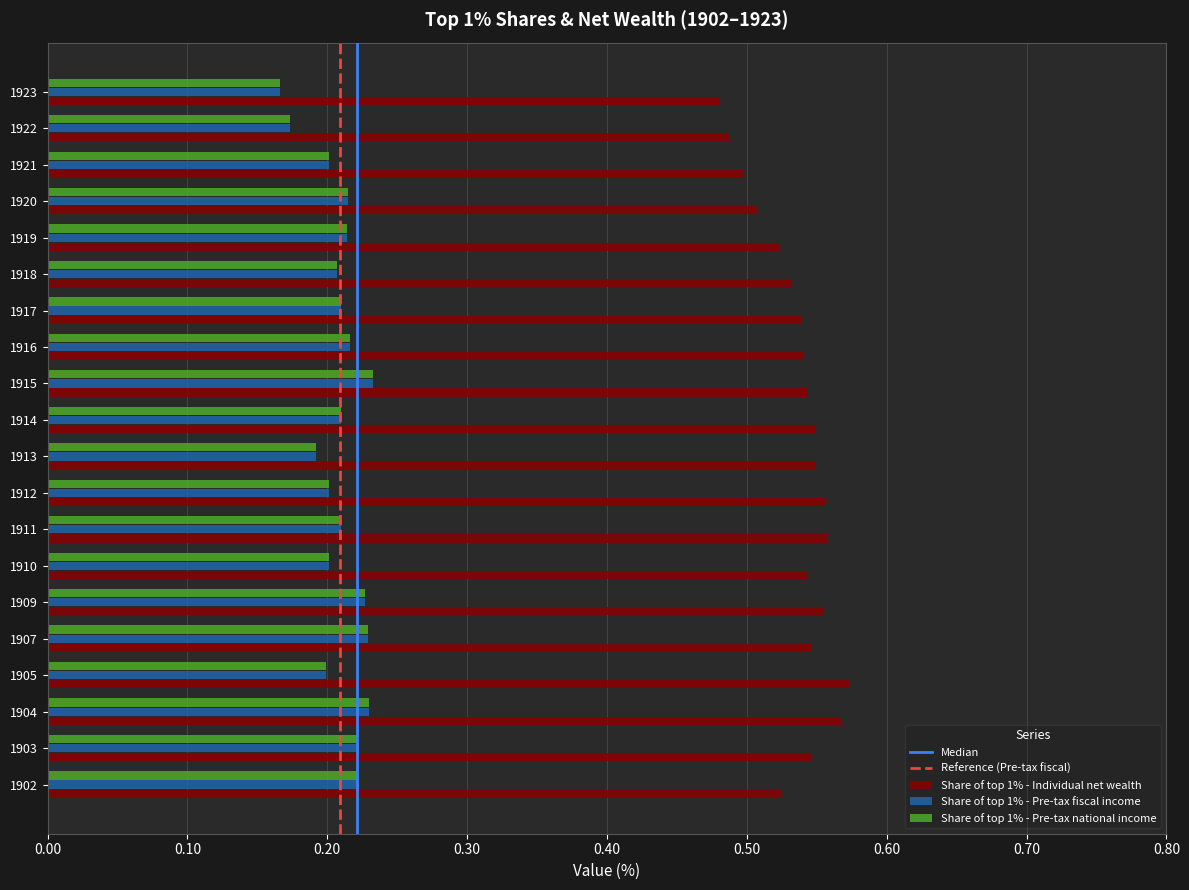

Which series has the largest total across all categories?

Share of top 1% - Individual net wealth